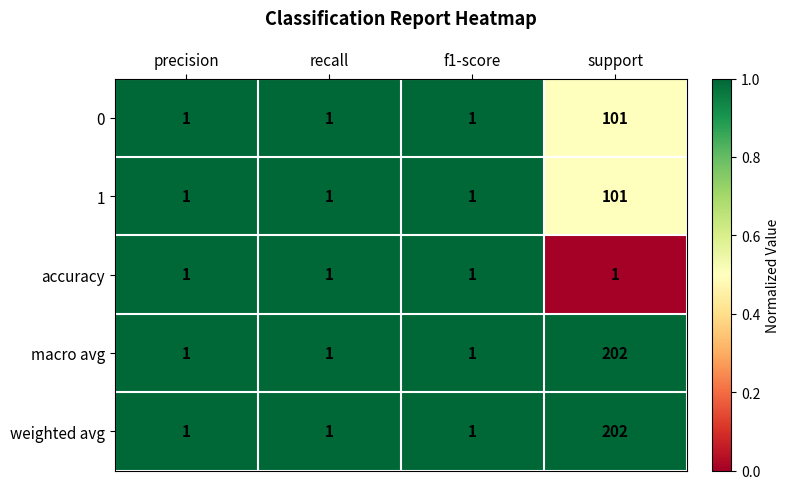

How many 0 values are between 1 and 101?

4